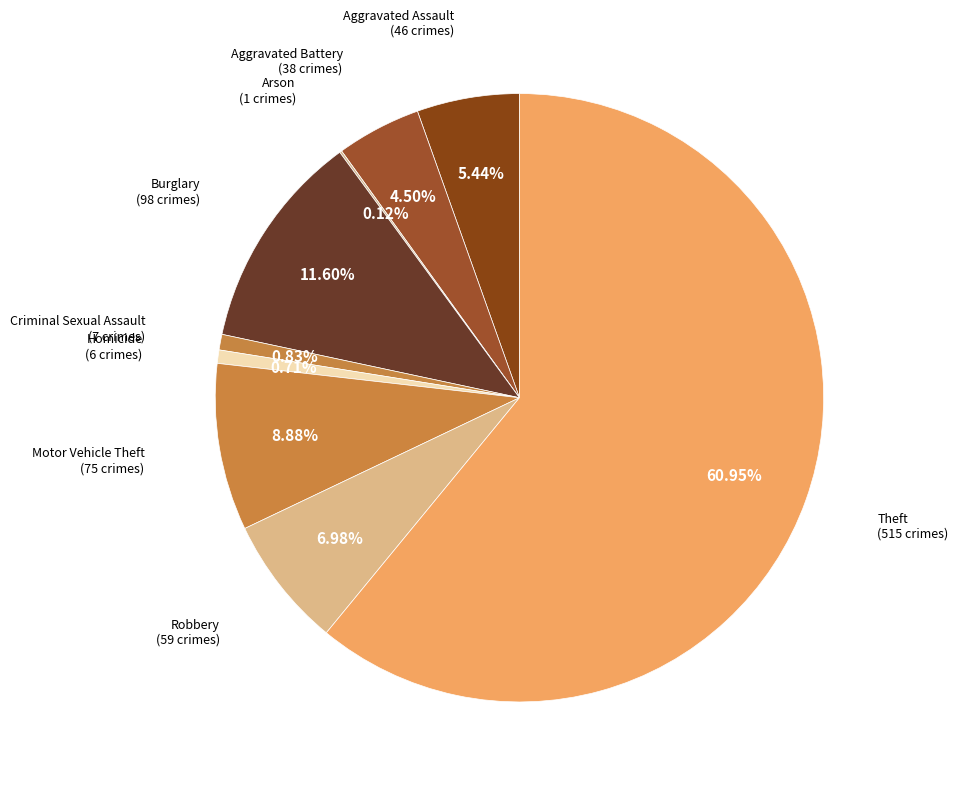

Is there any slice that represents more than half of the pie?

Yes